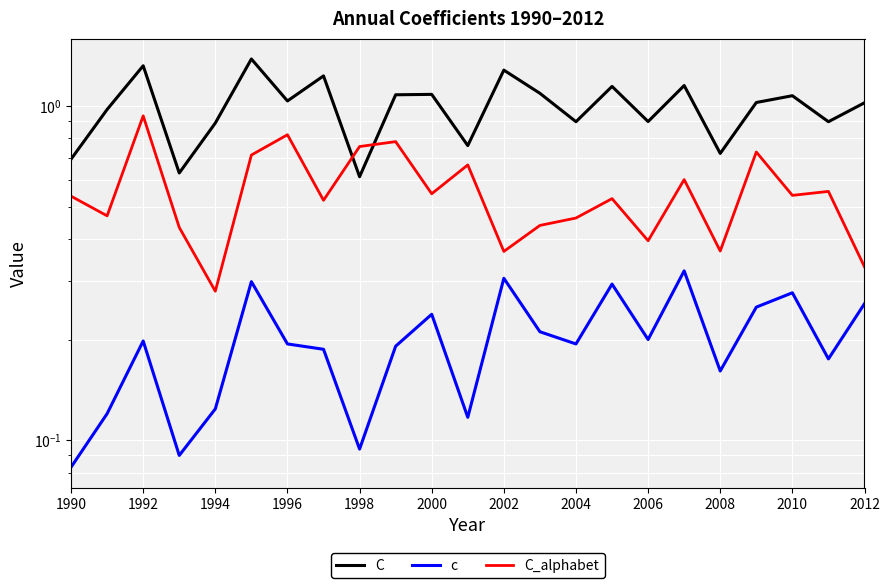

How many data points in C are above 1?

13